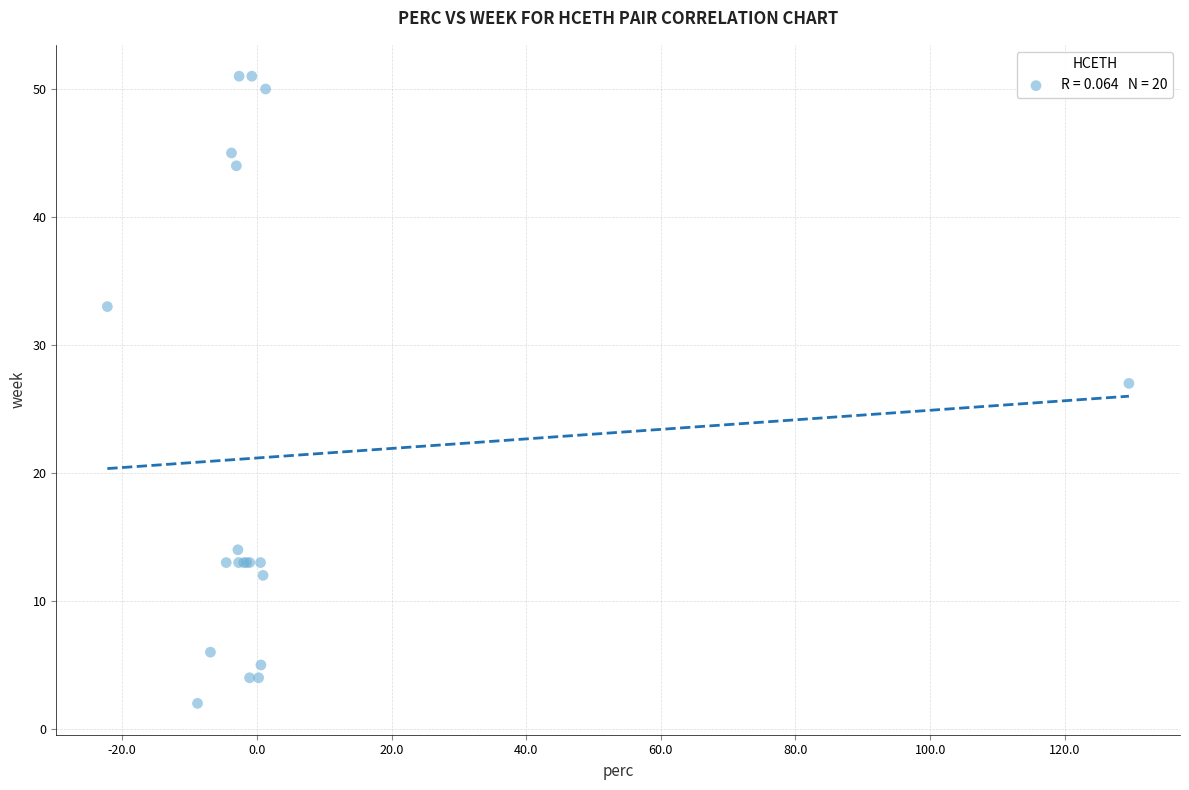

What Y value in the scatter plot is closest to 26?

27